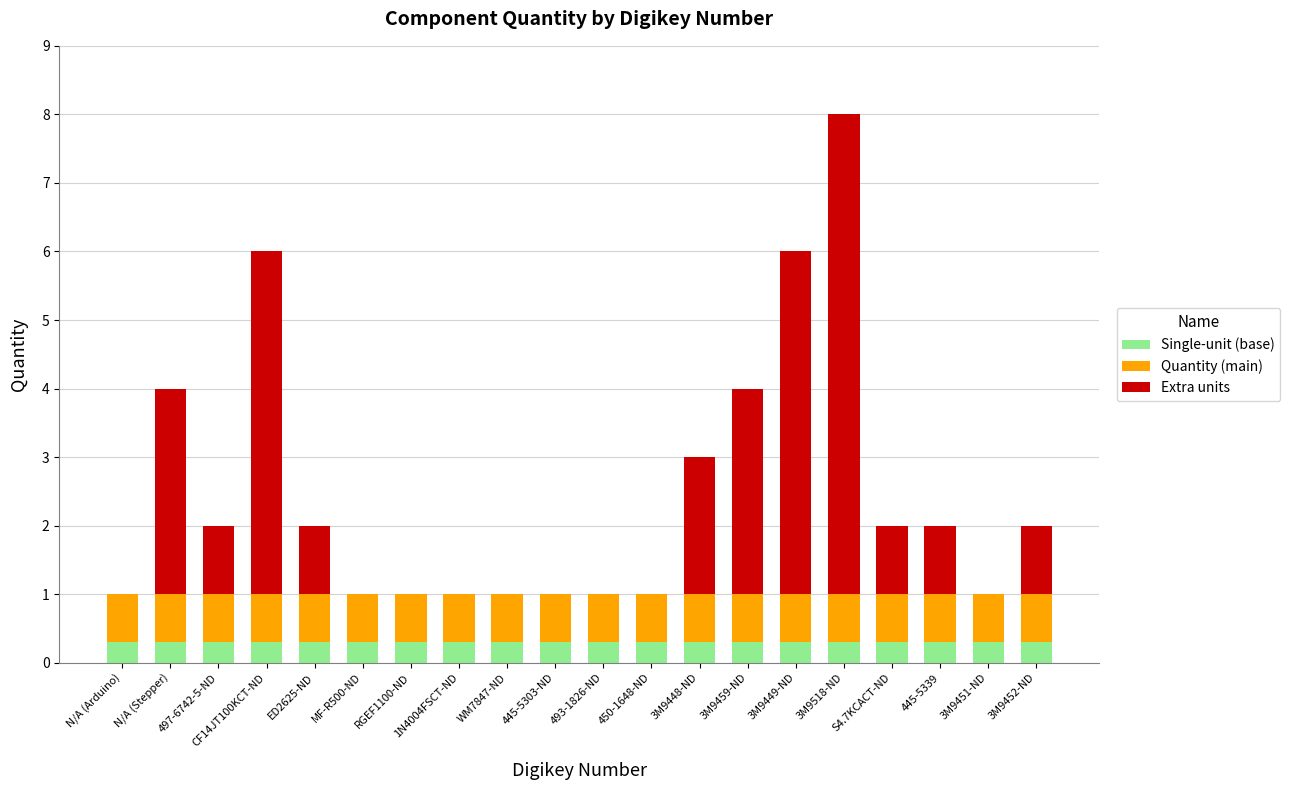

What is the sum of all Single-unit (base) values?

6.0